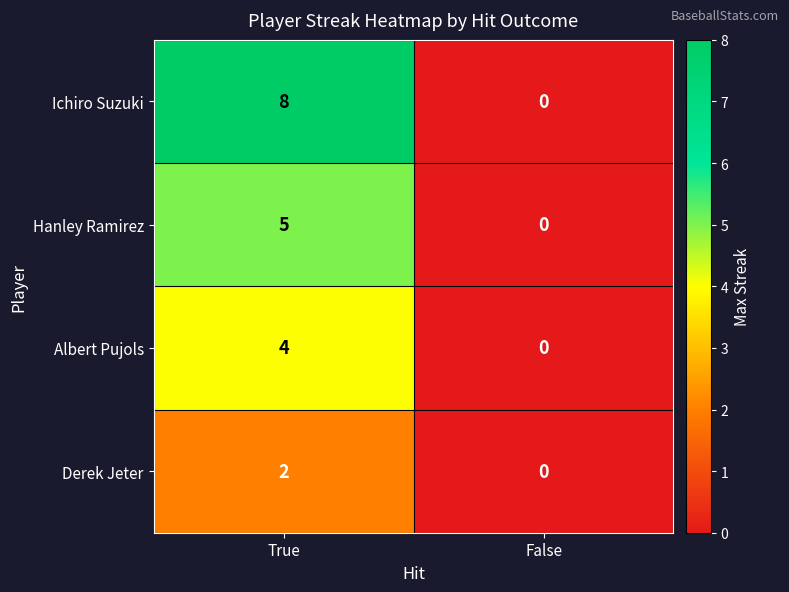

What is the difference between the maximum and minimum values in the Albert Pujols series?

4